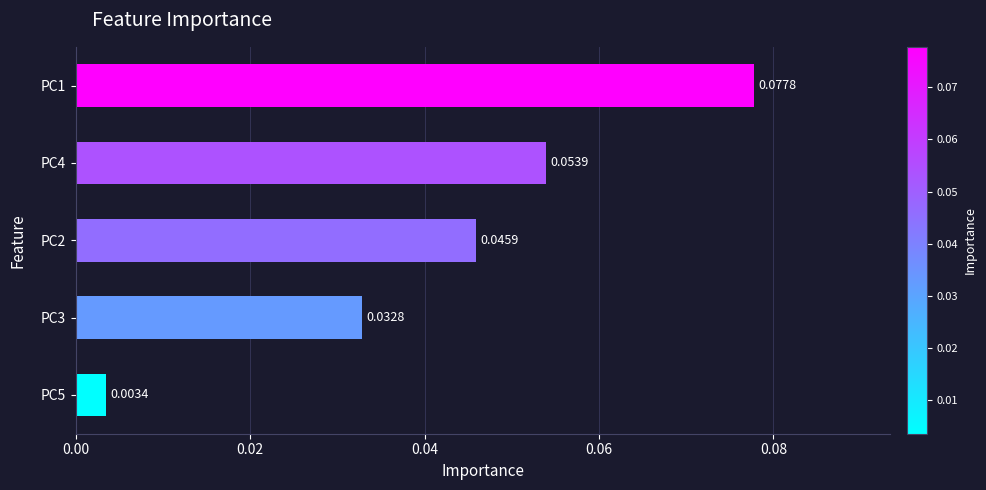

Rank the categories by value from lowest to highest.

PC5, PC3, PC2, PC4, PC1